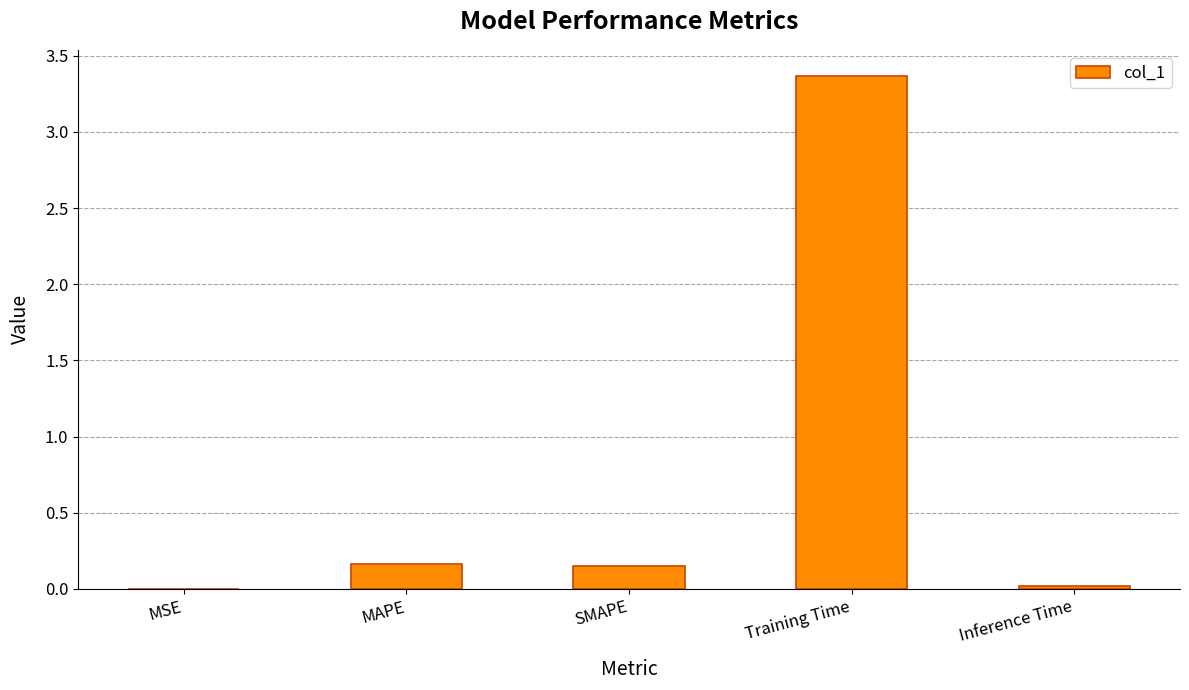

How many distinct data groups are displayed?

1